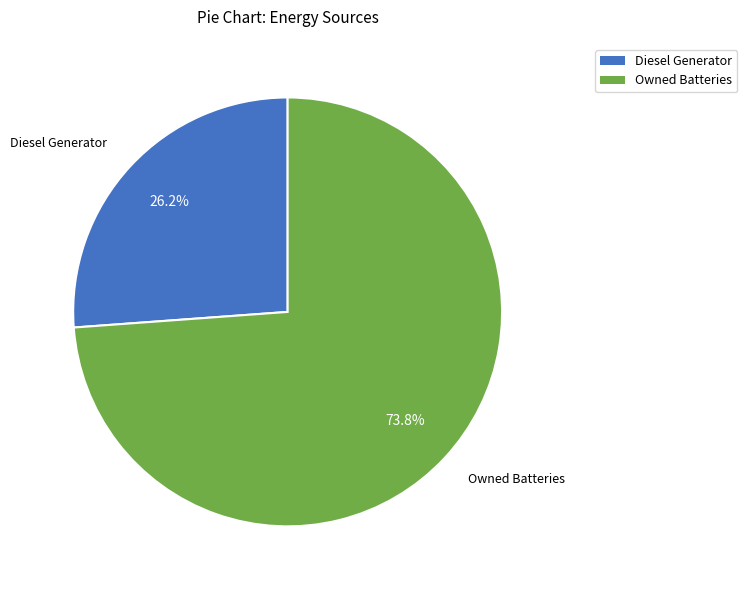

Do Owned Batteries and Diesel Generator together represent more than half of the pie?

Yes